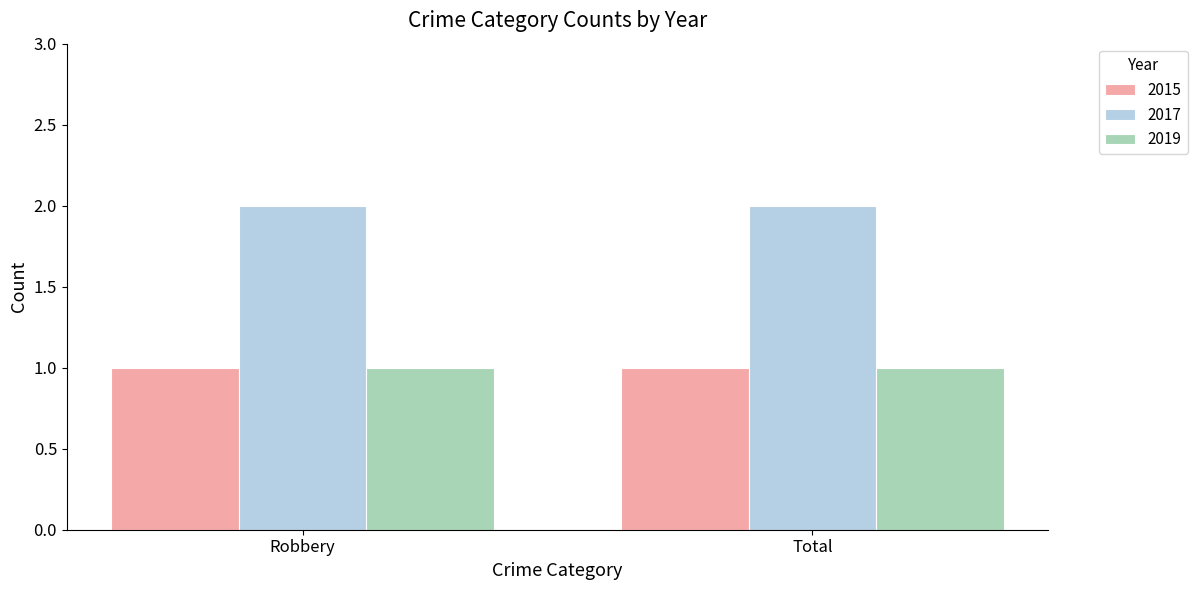

Is it true that 2017 equals 2 at Total?

True